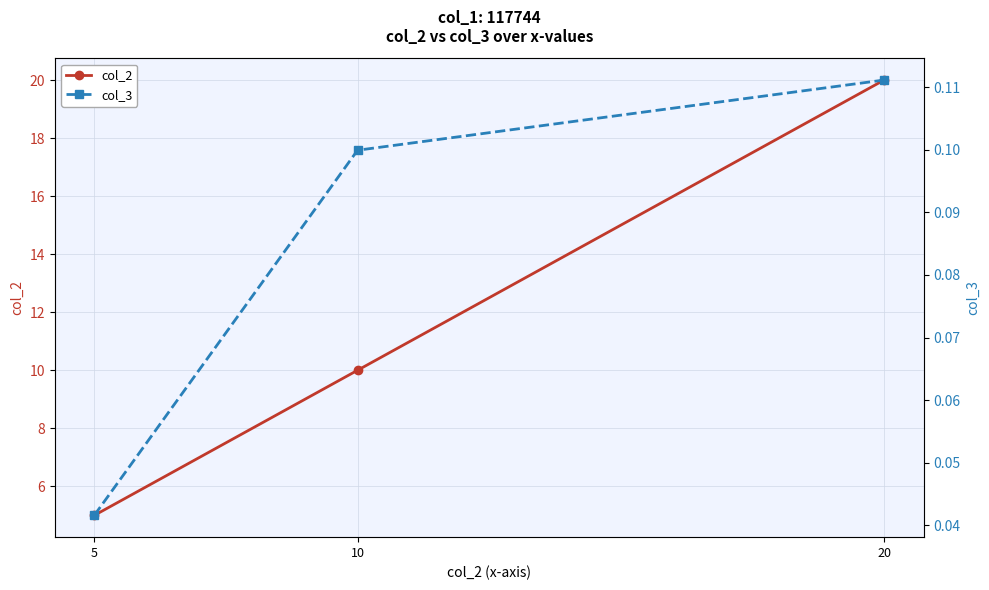

At which label does col_2 reach its peak?

20